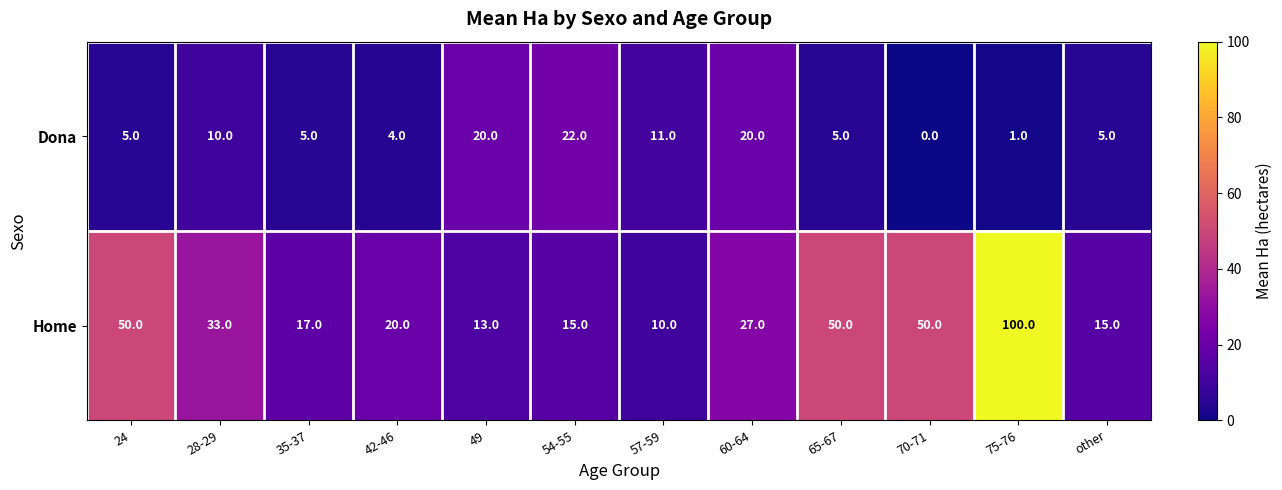

List the series in order of their peak value, highest first.

Home, Dona